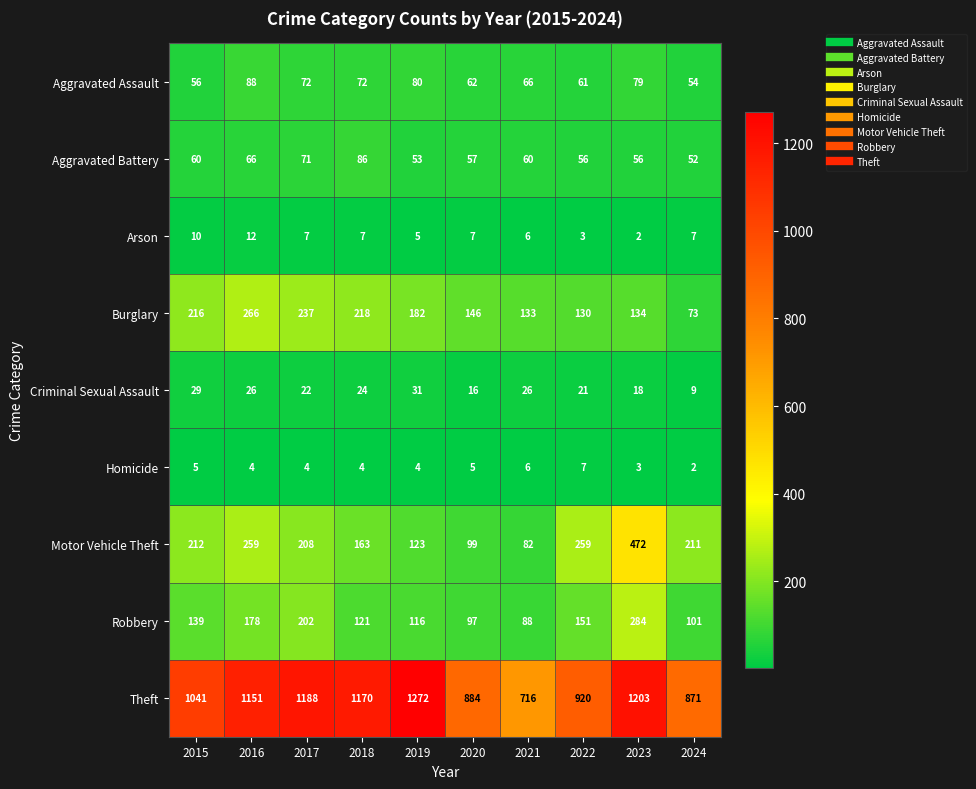

What is the maximum value for Burglary?

266